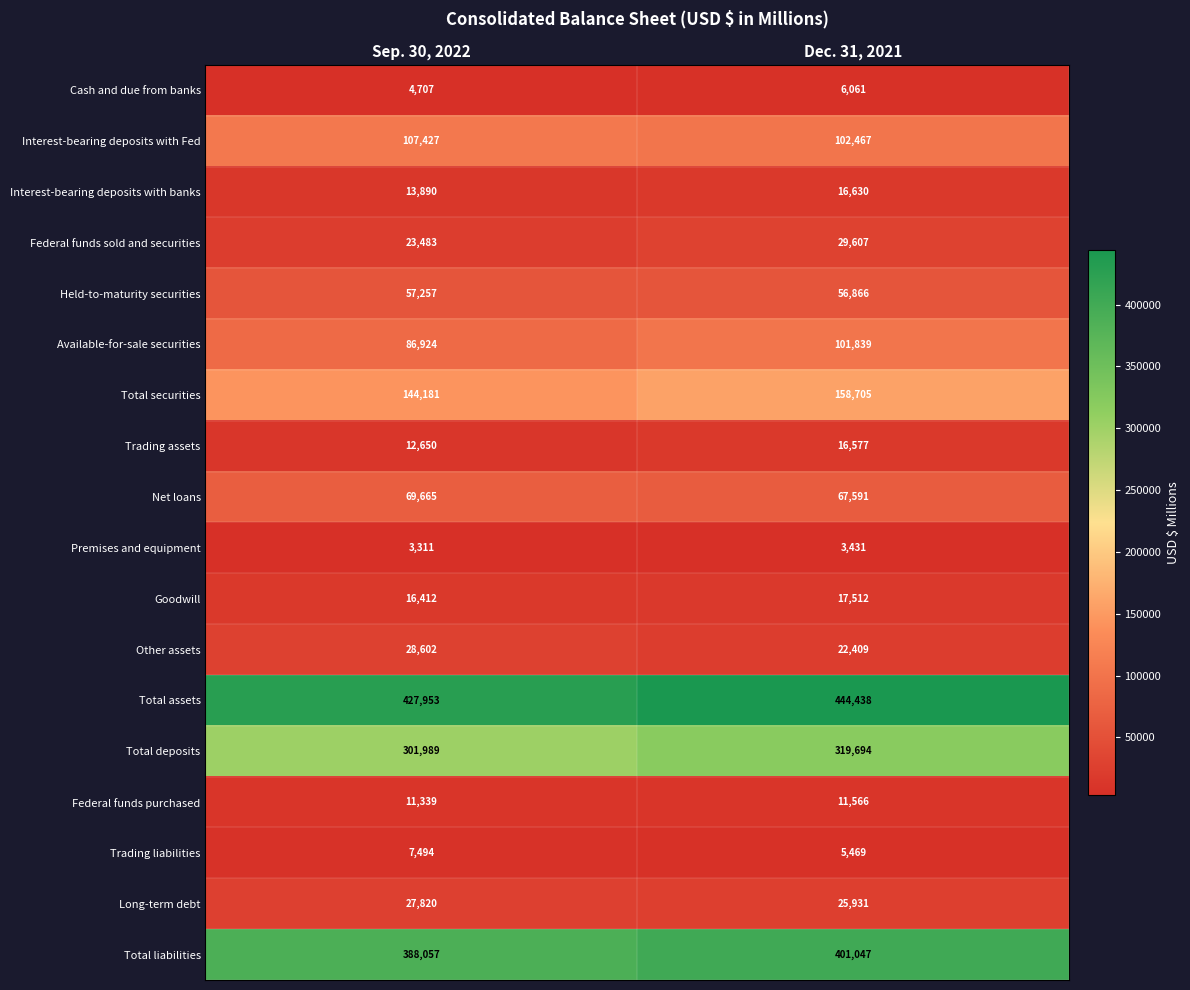

Which series has the widest spread of values?

Total deposits